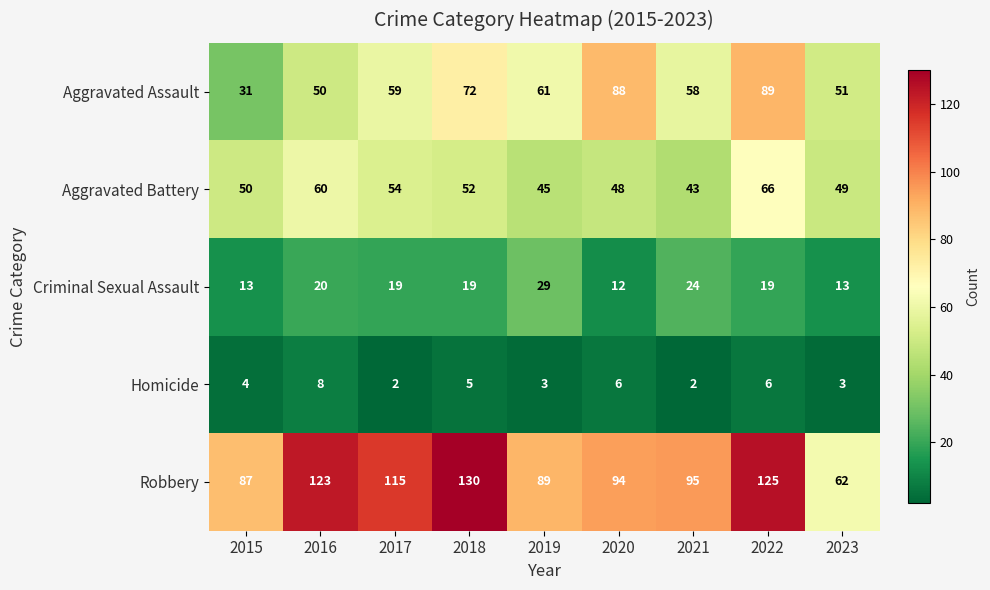

What is the highest value of the Robbery series?

130